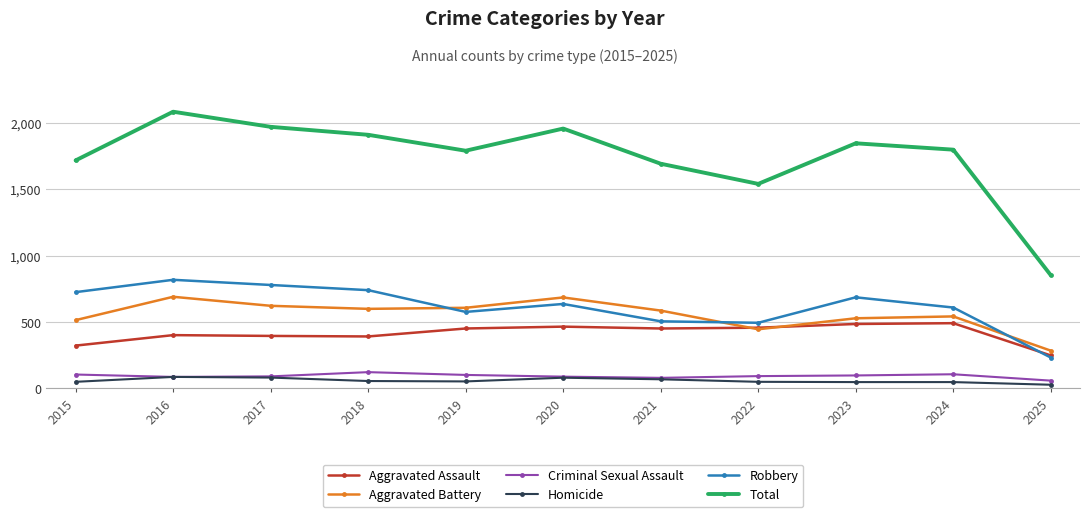

How many values in the Criminal Sexual Assault series are below 93?

5